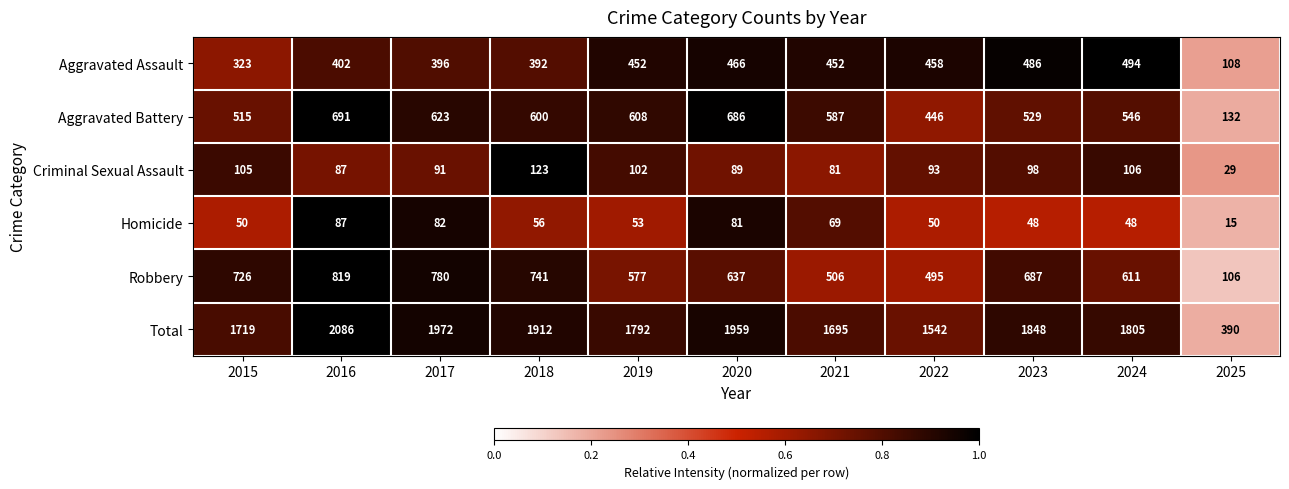

The Aggravated Assault series shows 548 at 2015. True or false?

False